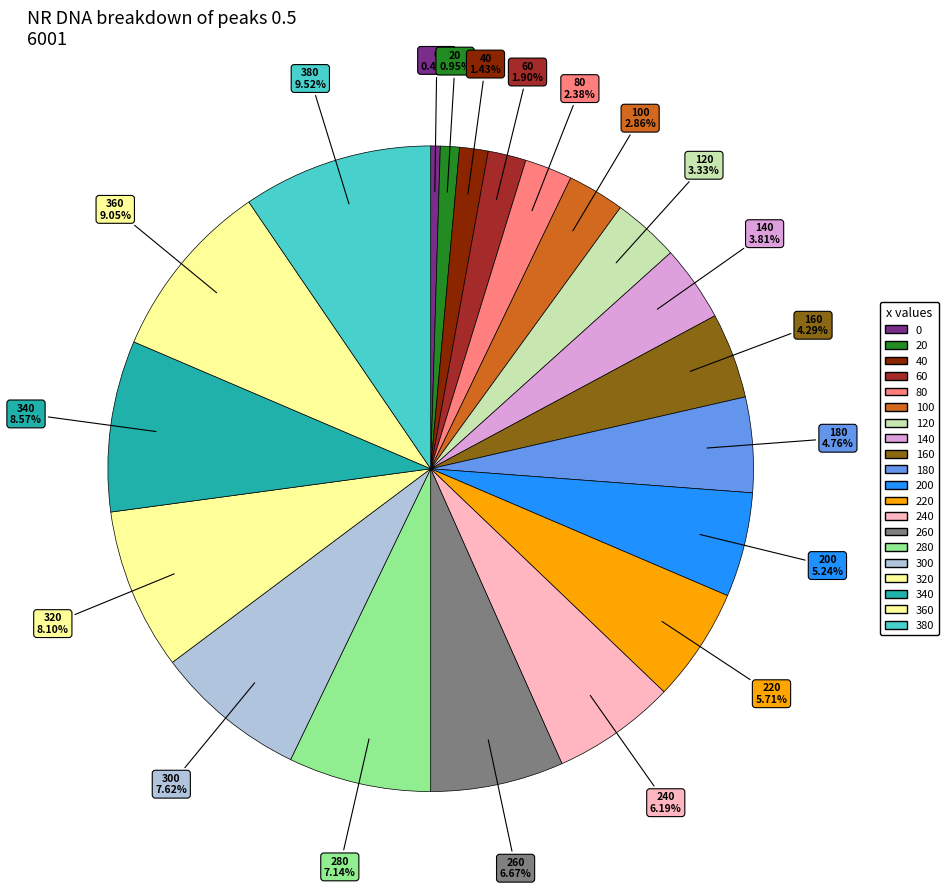

How many slices are in this pie chart?

20